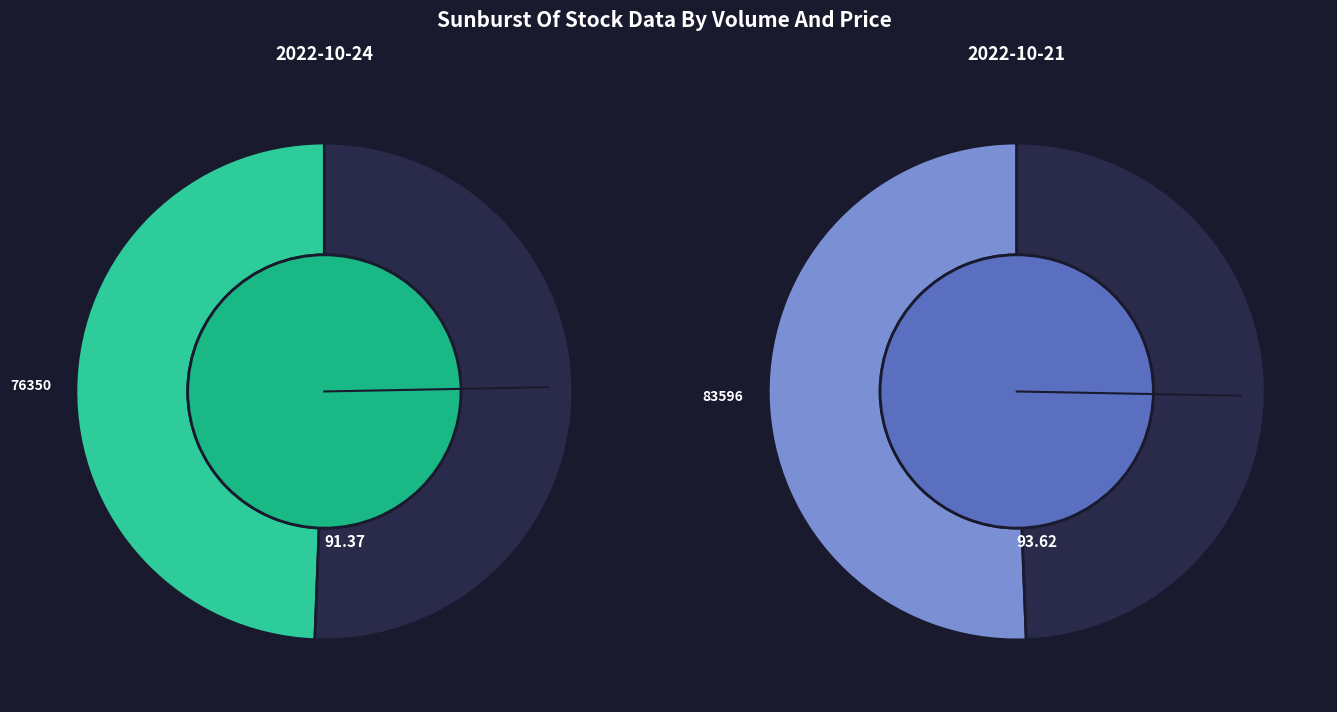

Does any single category account for the majority?

Yes